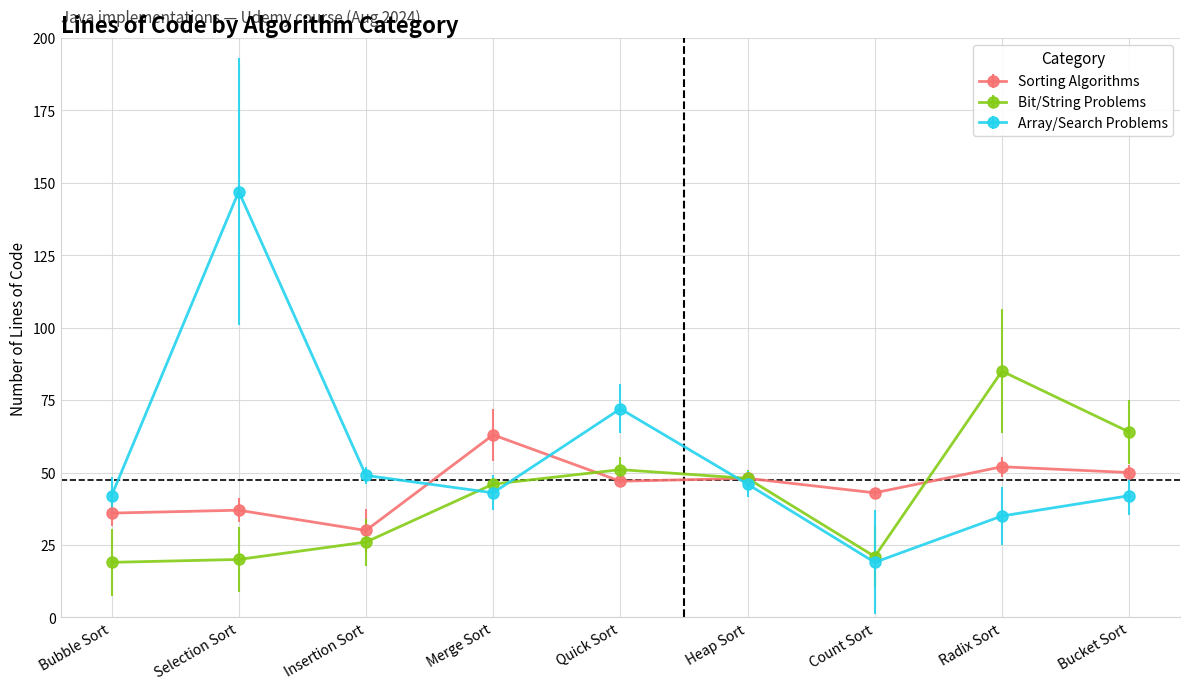

At which category is the sum across all series the highest?

Selection Sort